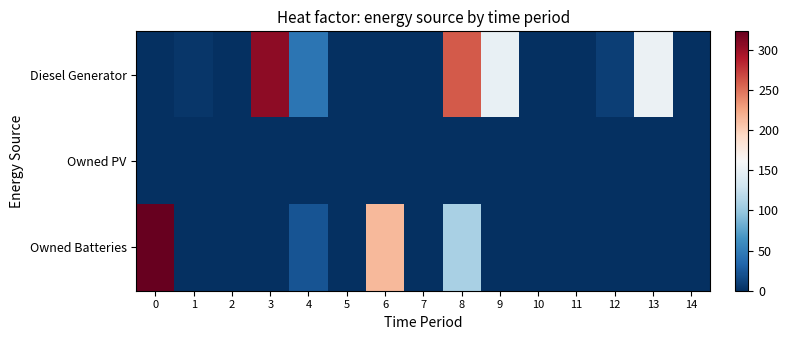

What is the spread (max minus min) of values at 9?

149.0